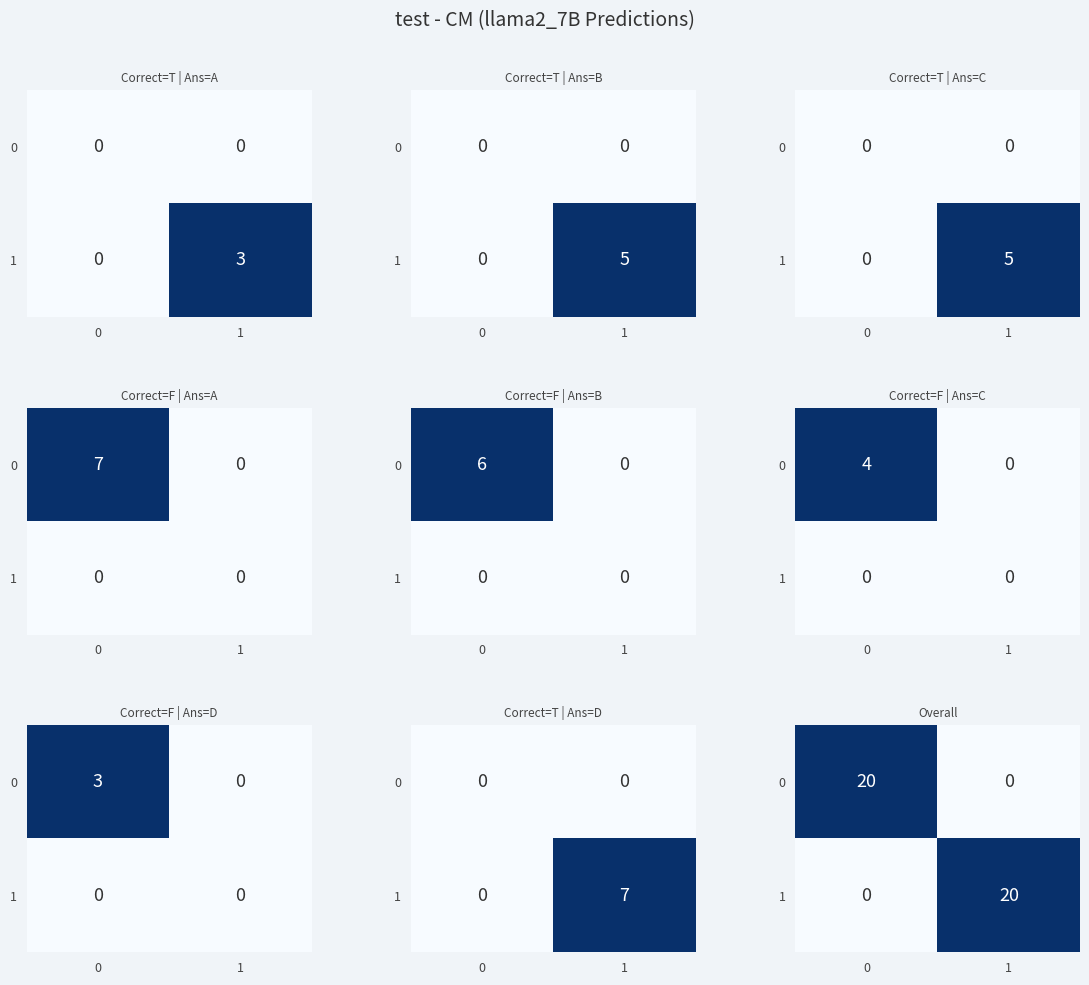

What is the maximum value shown in the chart?

20